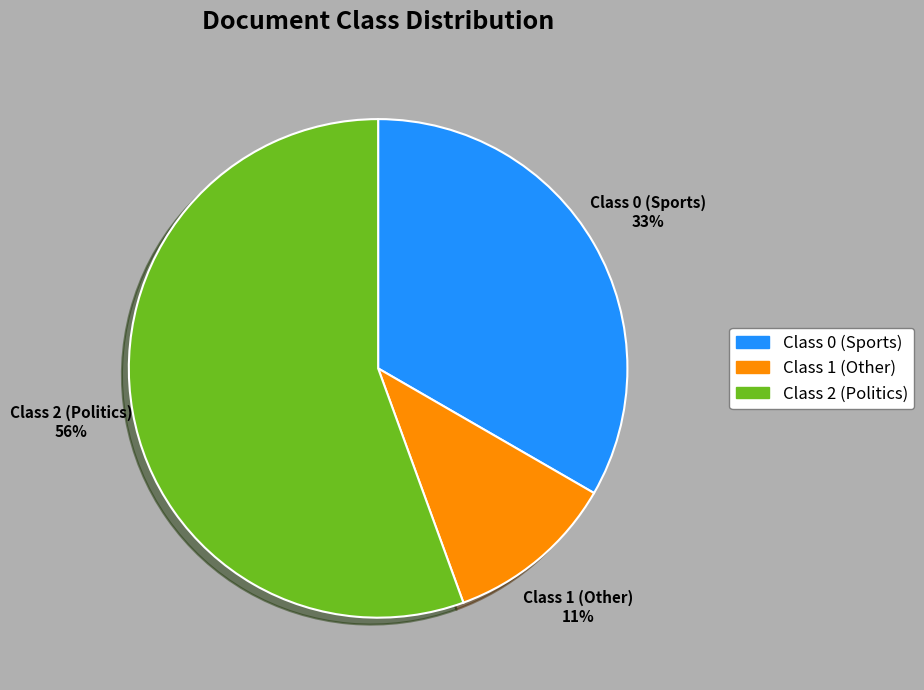

Is there a majority slice in this chart?

Yes